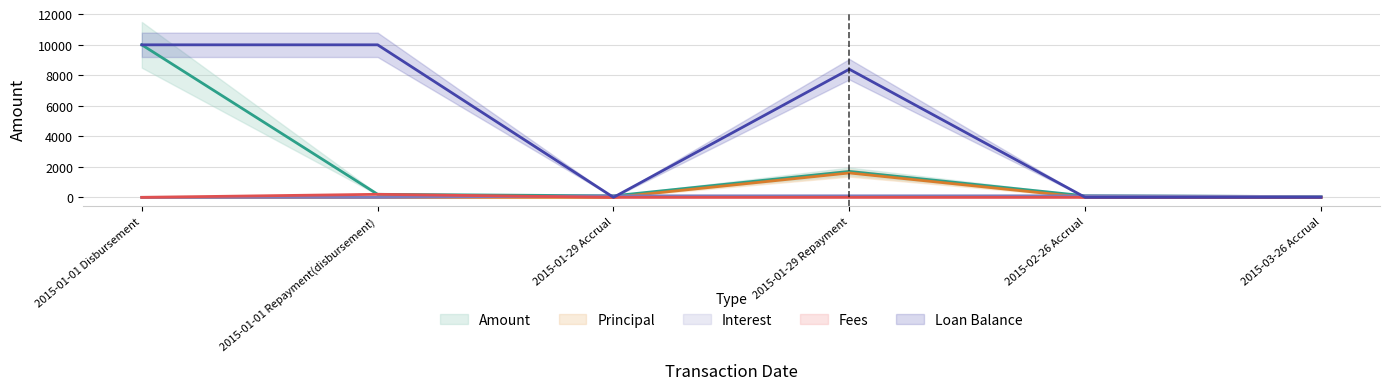

Rank the series at 2015-01-01 Repayment(disbursement) from lowest to highest value.

Principal, Interest, Amount, Fees, Loan Balance